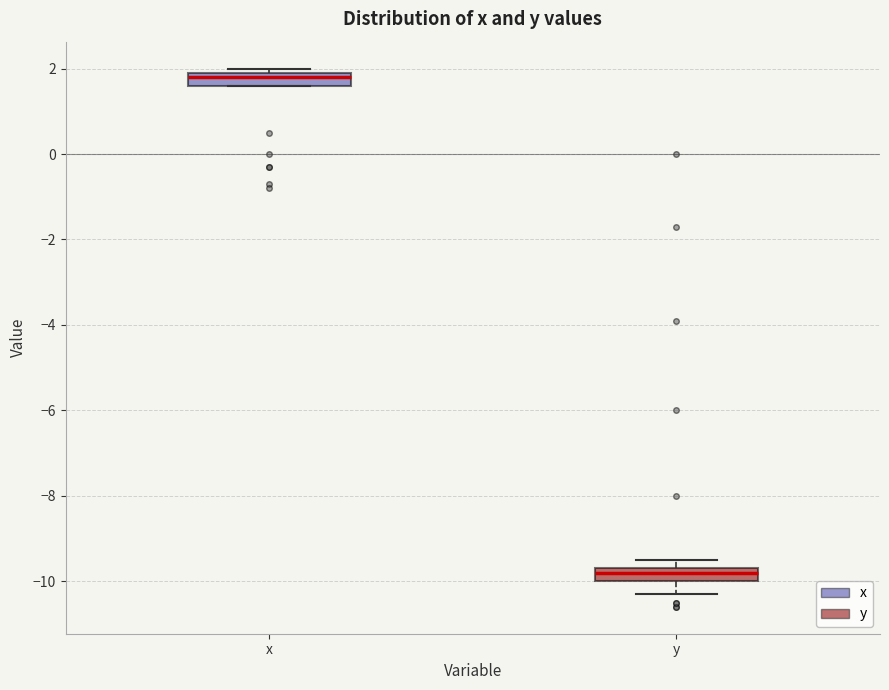

Where is the upper edge of the box for y on the y-axis? The values are not printed on the chart, so give them approximately, as read against the axis.

-9.6